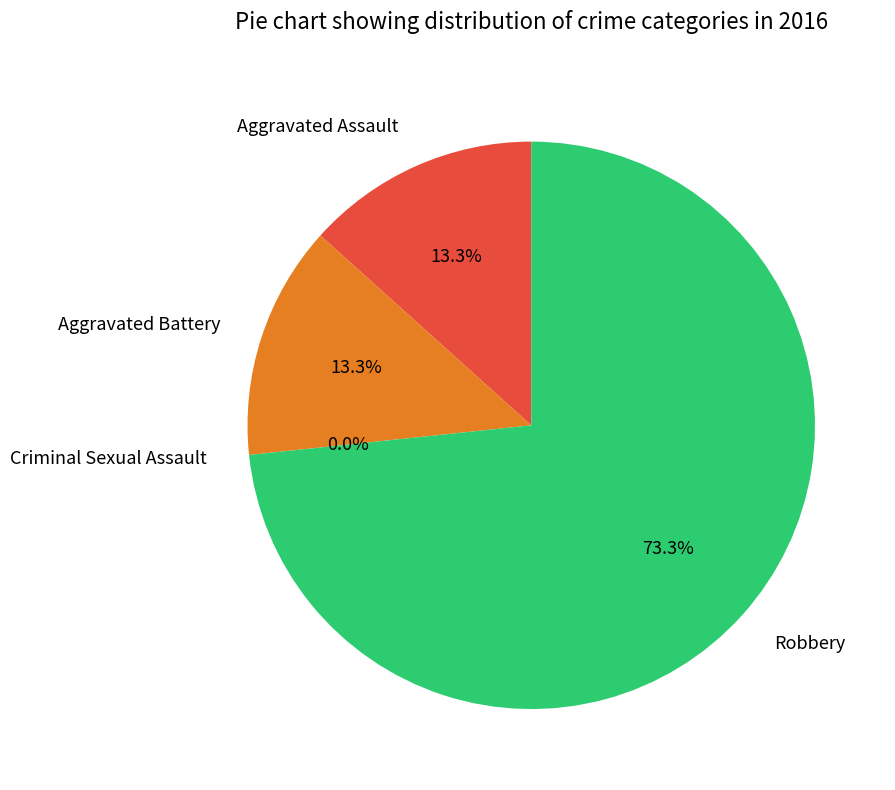

Count the number of slices in the pie.

4